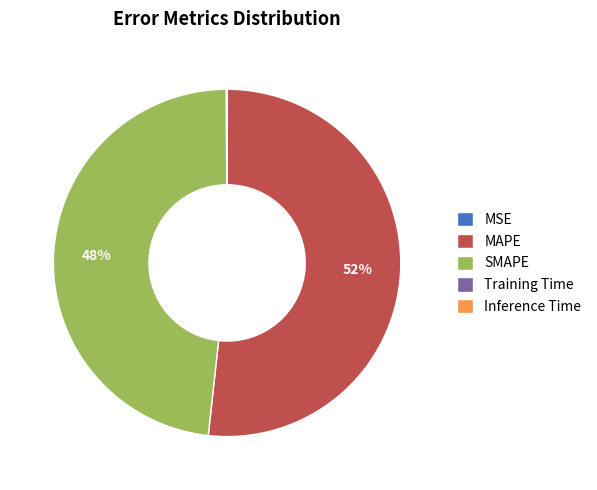

Between SMAPE and MAPE, which is larger?

MAPE